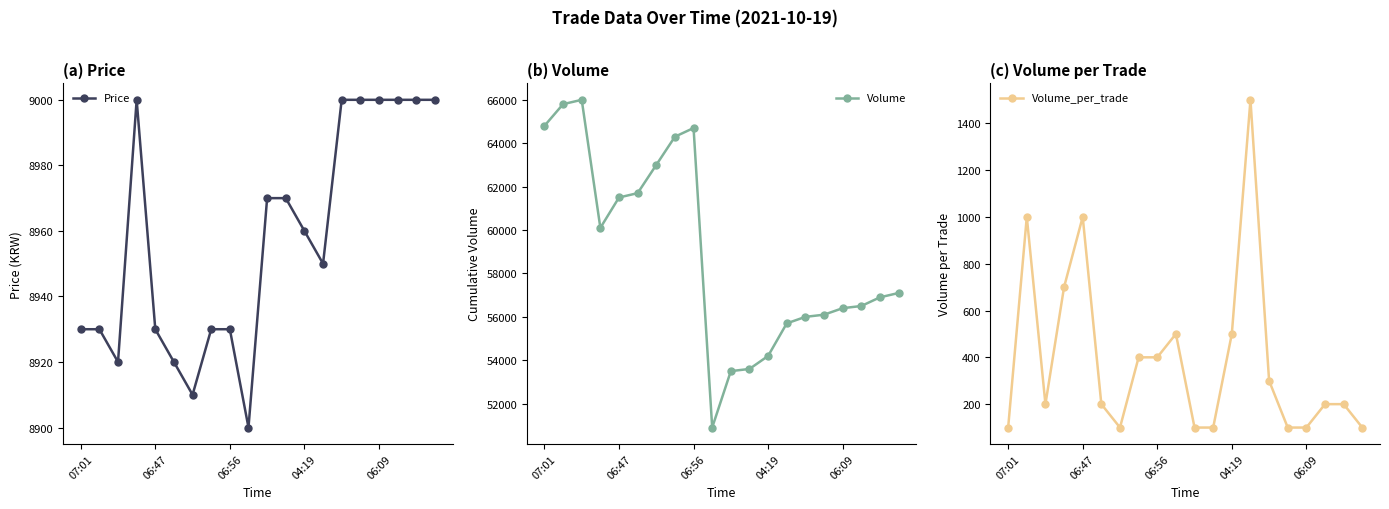

How many categories are shown in the chart?

20